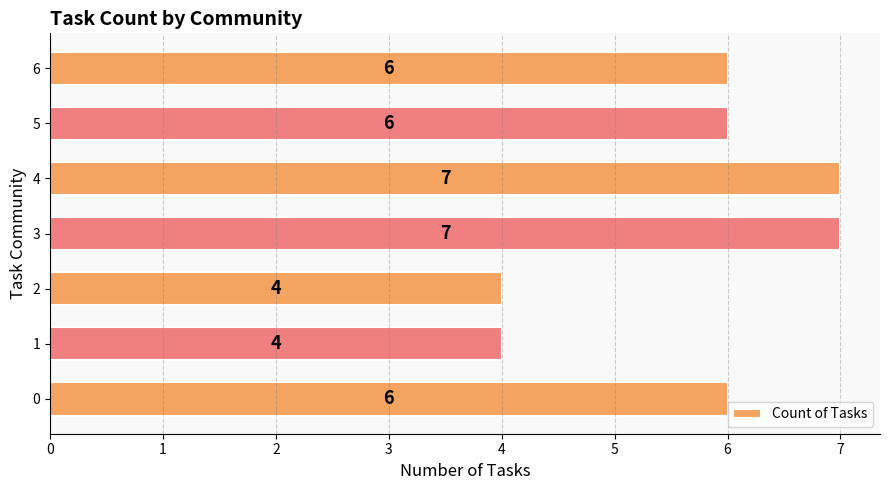

What is the maximum value shown in the chart?

7